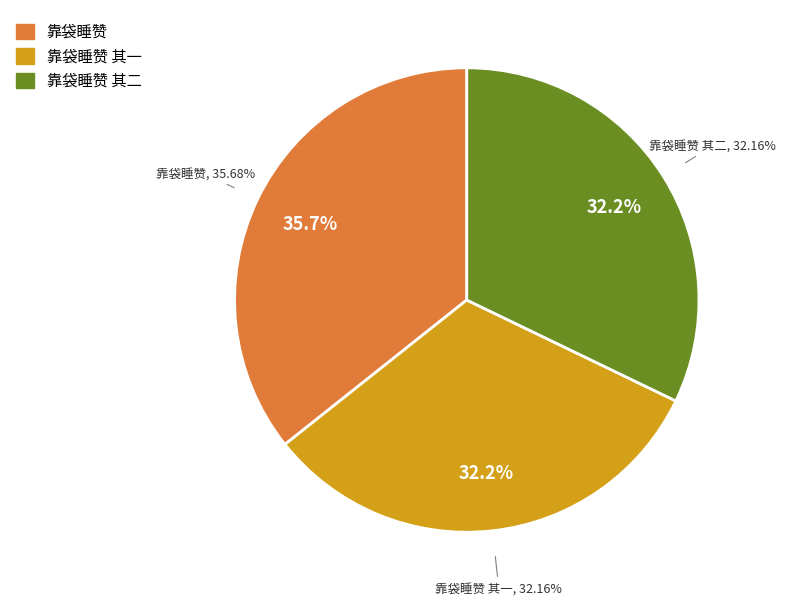

Combined, what portion of the pie is 靠袋睡赞 其二 and 靠袋睡赞?

67.8%